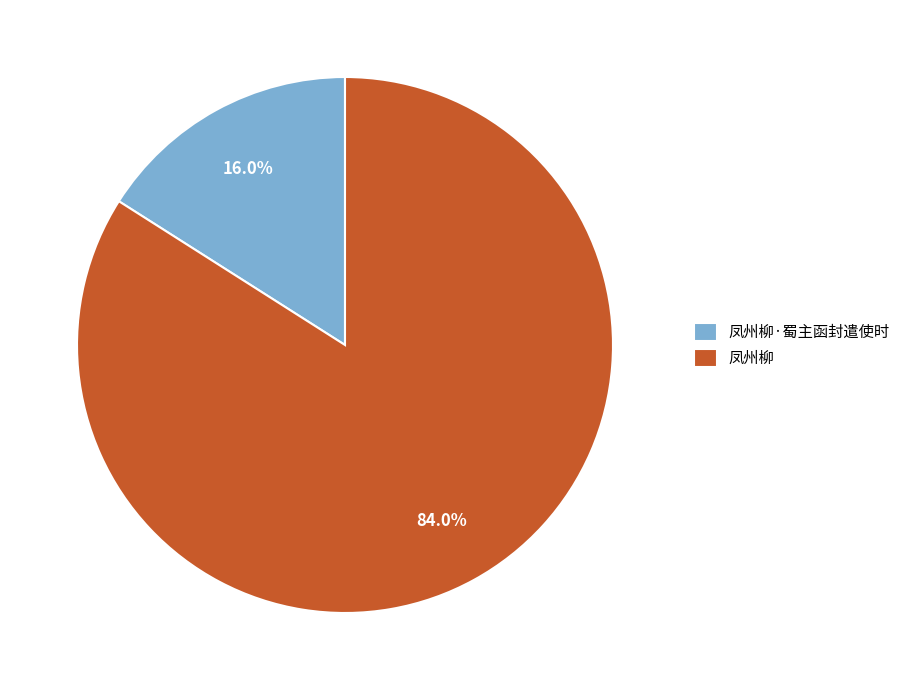

True or false: 凤州柳 accounts for 69% of the total.

False